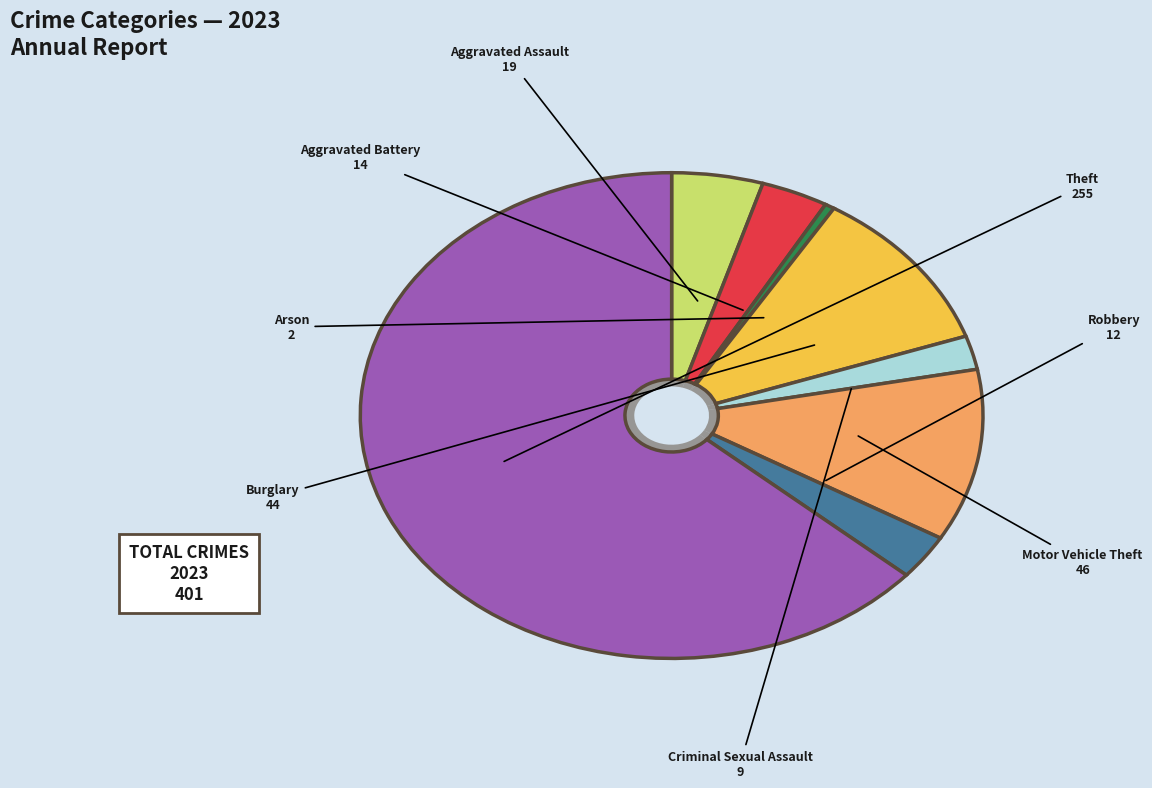

Which category has the biggest portion of the pie?

Theft